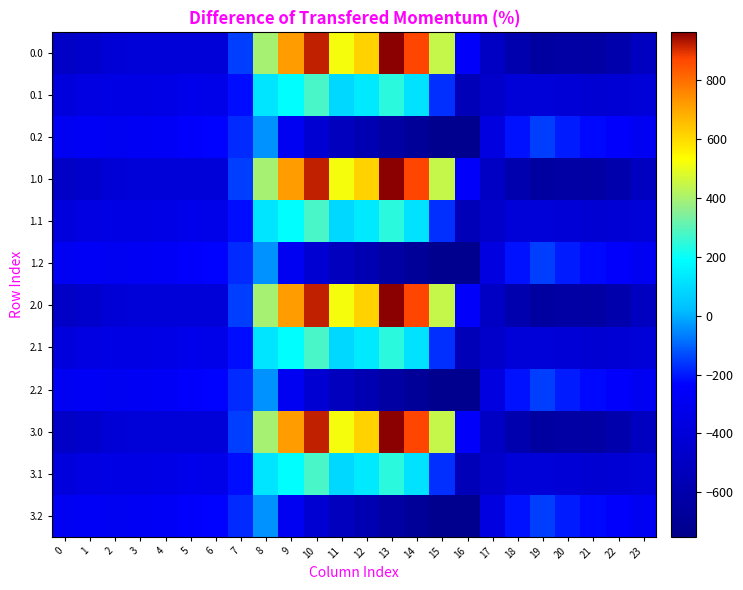

At 8, list the series in order from smallest to largest.

0.2, 1.2, 2.2, 3.2, 0.1, 1.1, 2.1, 3.1, 0.0, 1.0, 2.0, 3.0